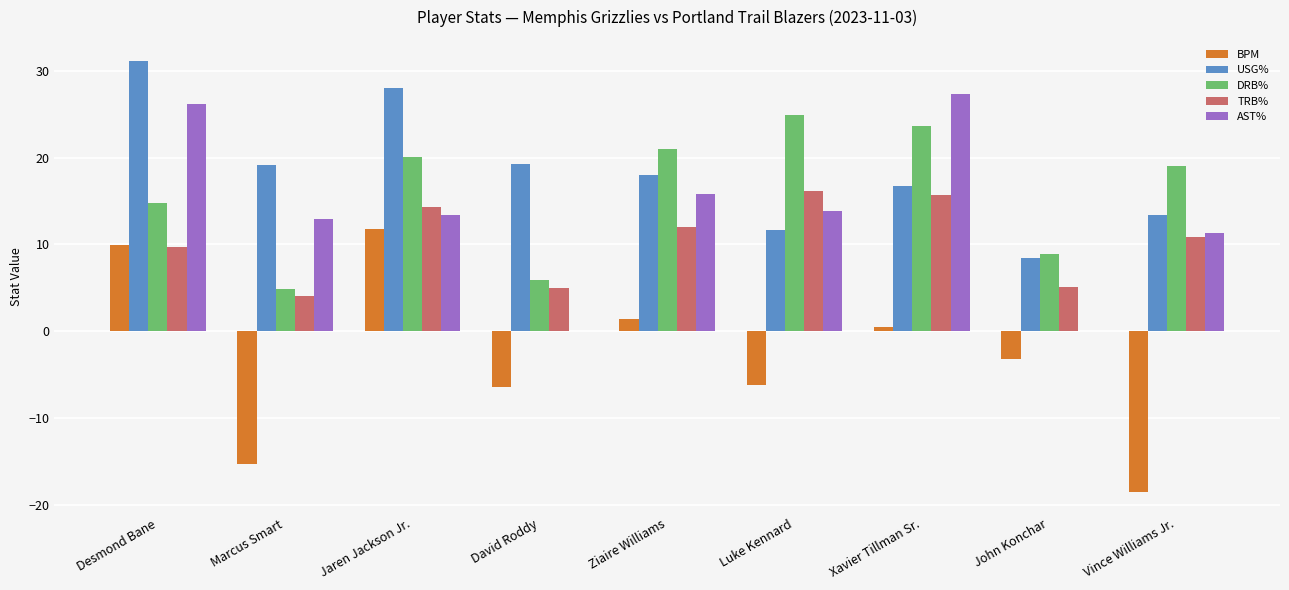

What is the maximum value for USG%?

31.1